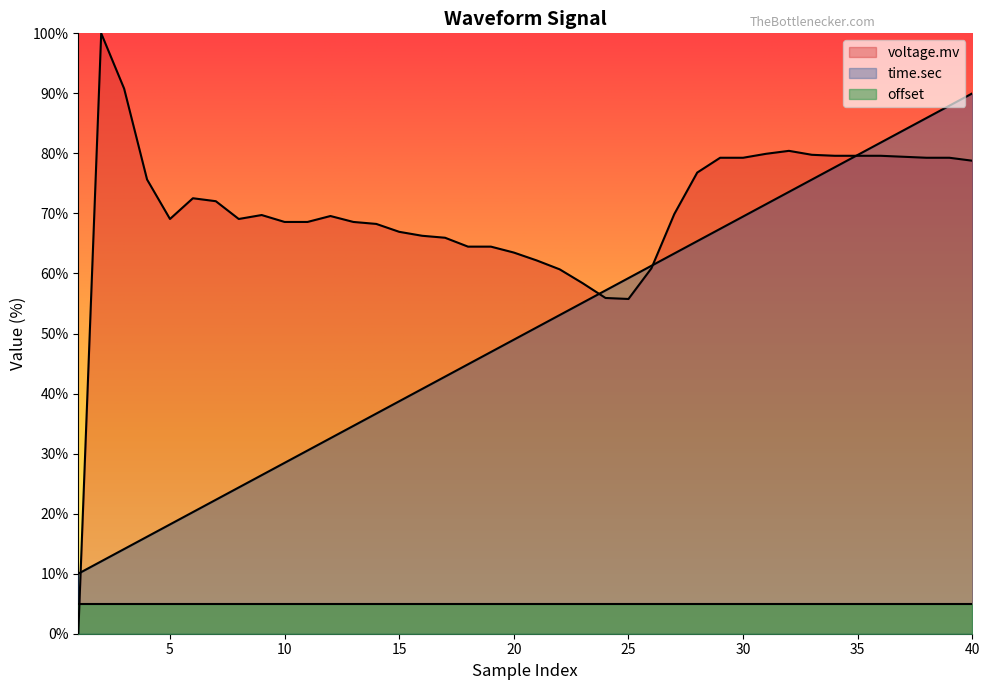

The time.sec series shows 16.2 at 4. True or false?

True